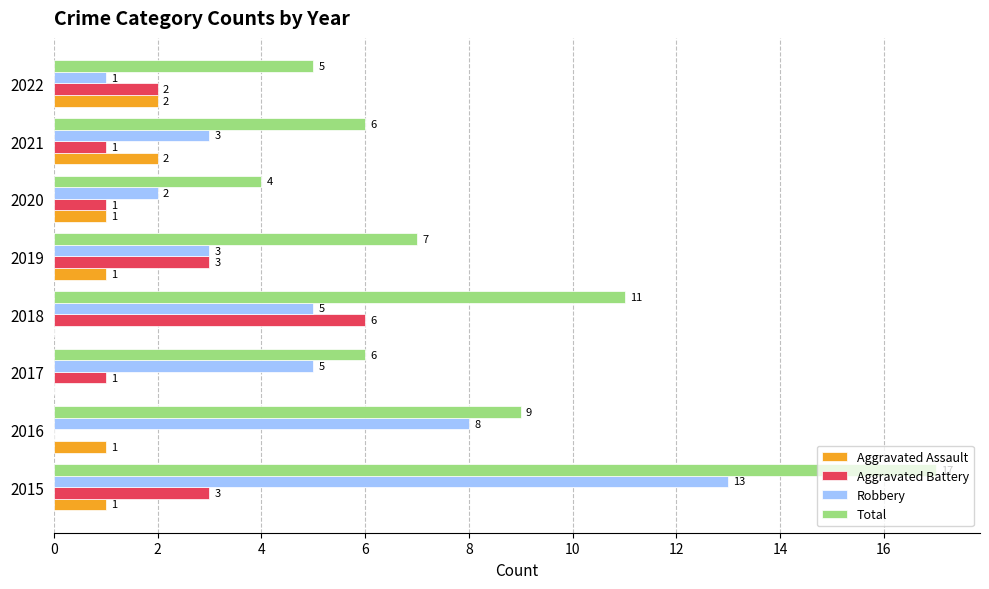

True or false: Robbery has a value of 3 at 2018.

False